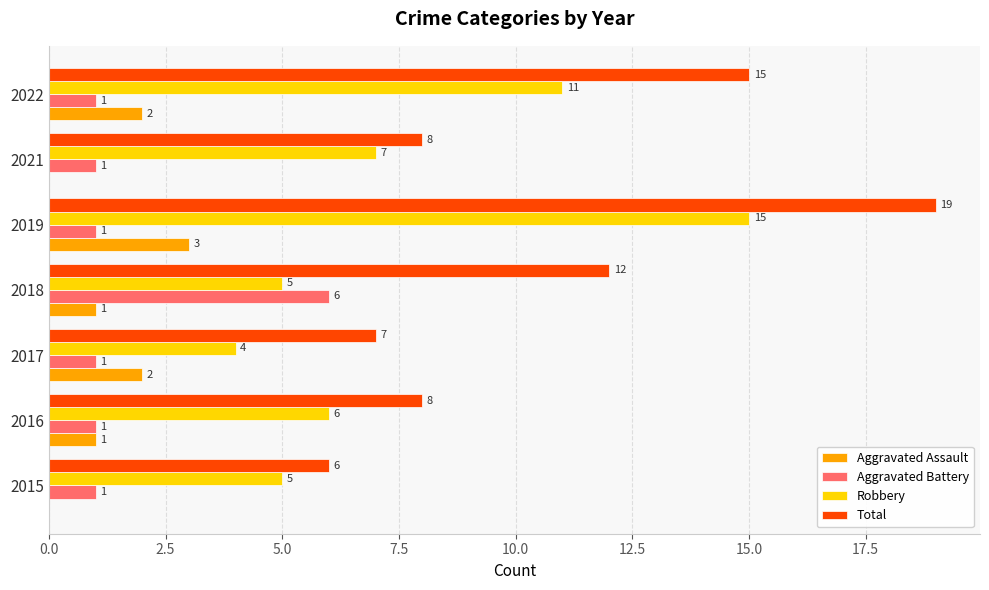

Which series has the largest total across all categories?

Total